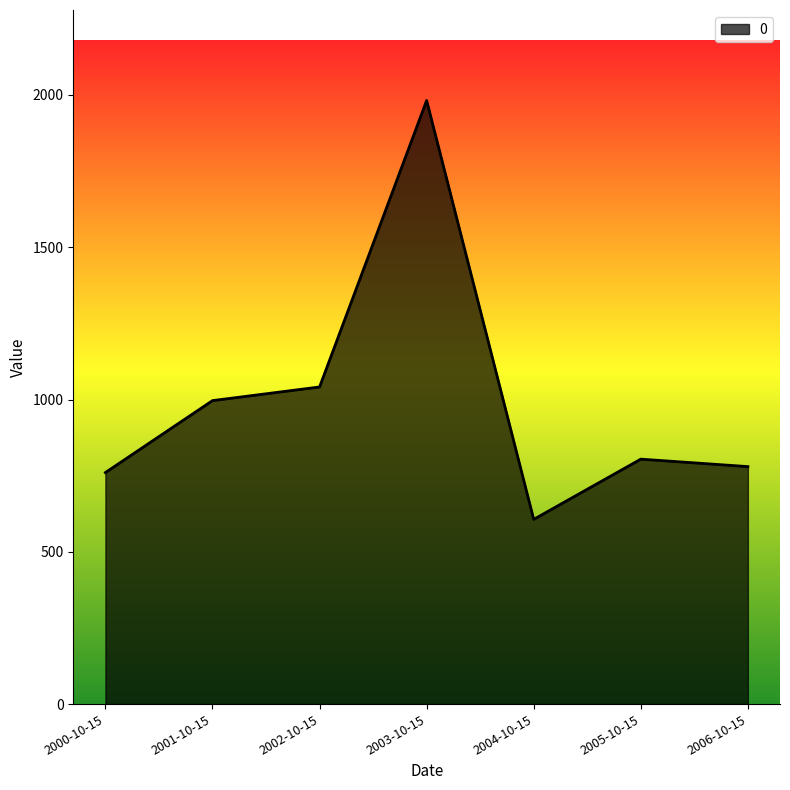

Reading left to right, what are all the values shown in this chart?

2000-10-15=760.2	2001-10-15=996.4	2002-10-15=1041.2	2003-10-15=1981.7	2004-10-15=606.5	2005-10-15=804.2	2006-10-15=779.8